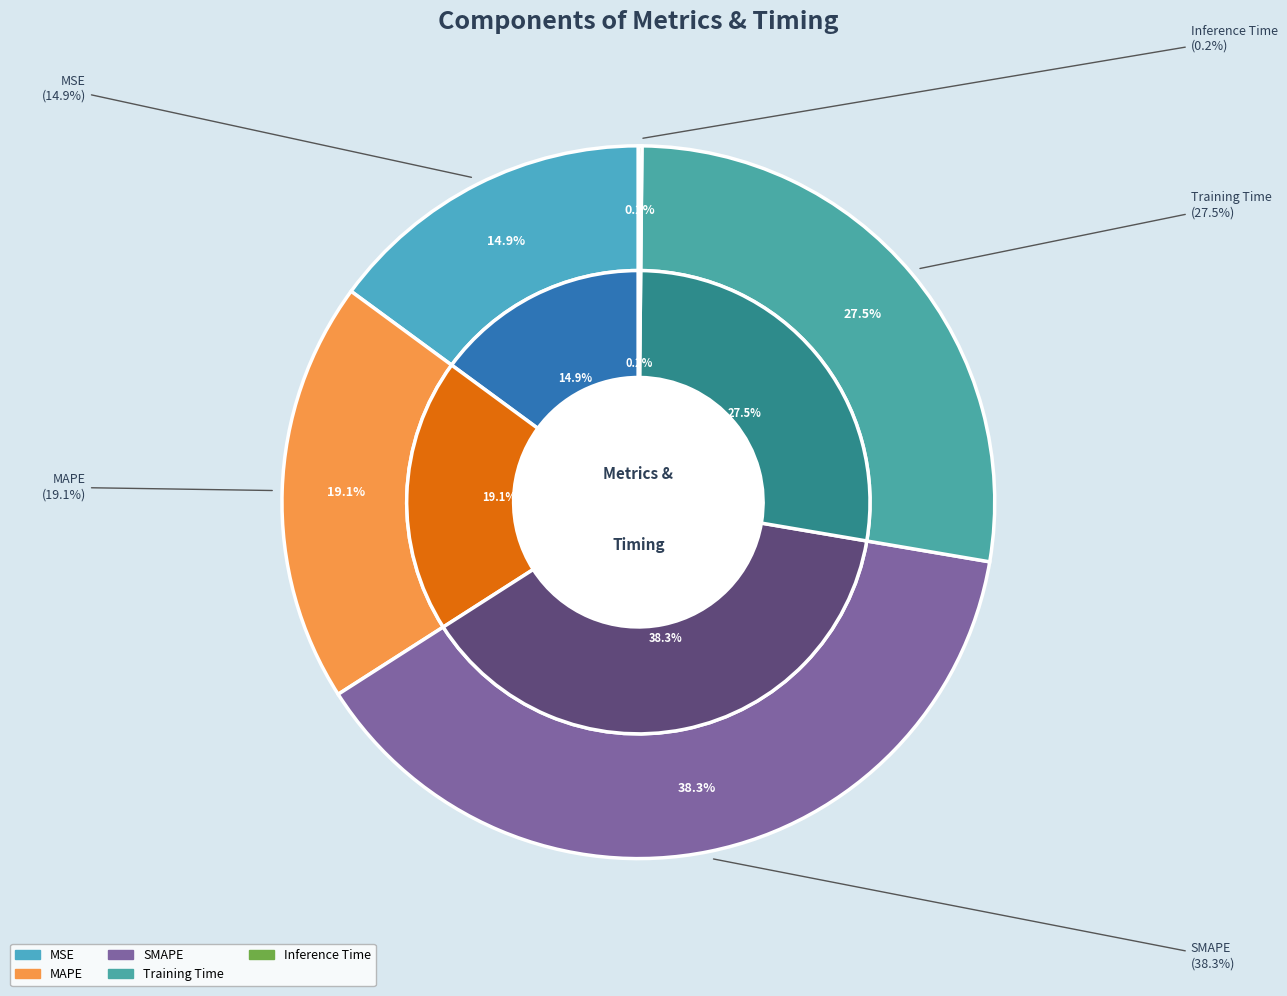

Count the number of slices in the pie.

5